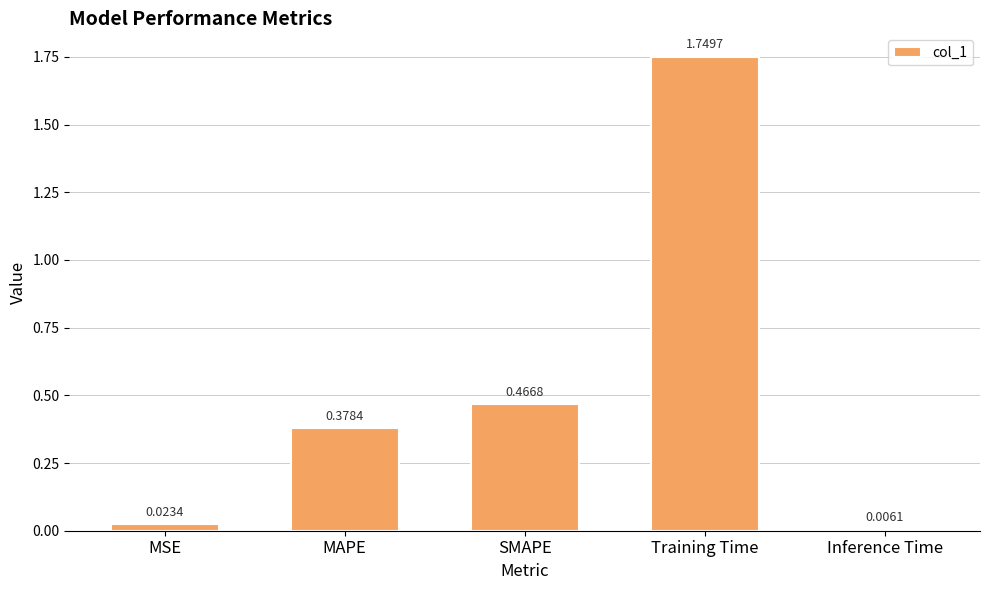

How many bars are there in total?

5